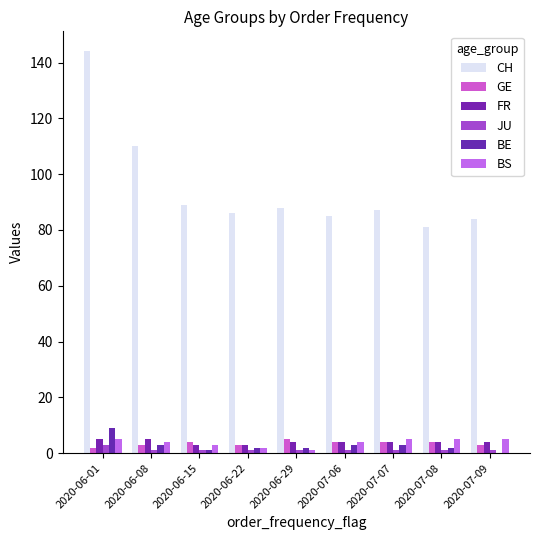

What is the spread (max minus min) of values at 2020-06-22?

85